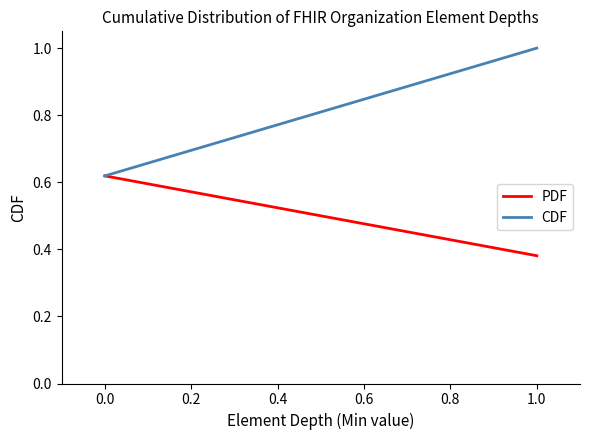

Which series has the widest spread of values?

CDF